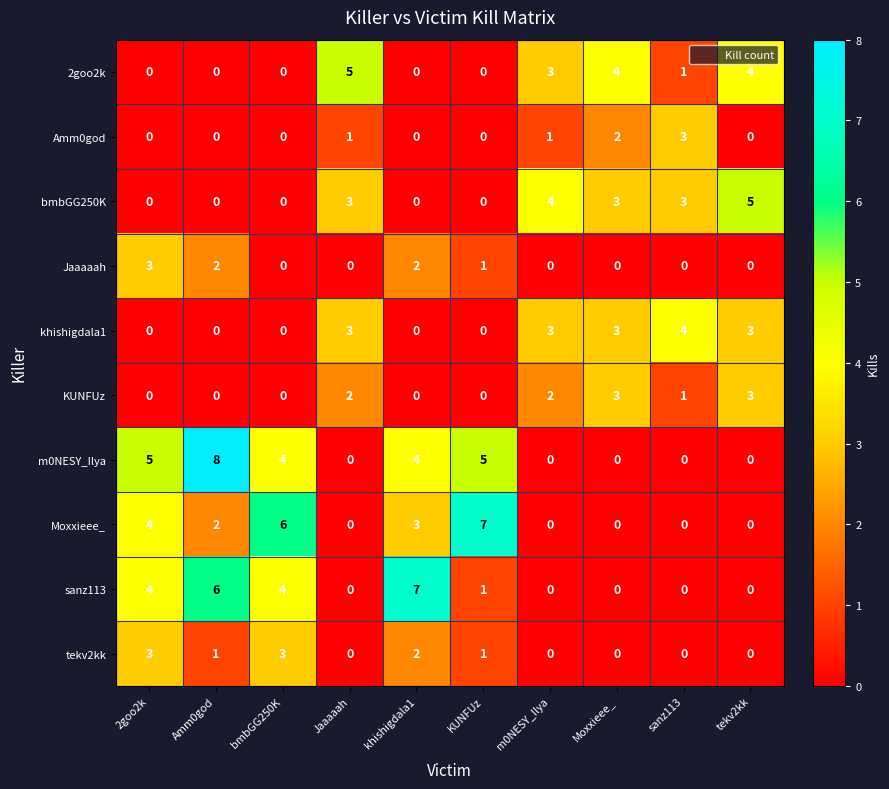

What is the difference between the maximum and minimum values in the tekv2kk series?

3